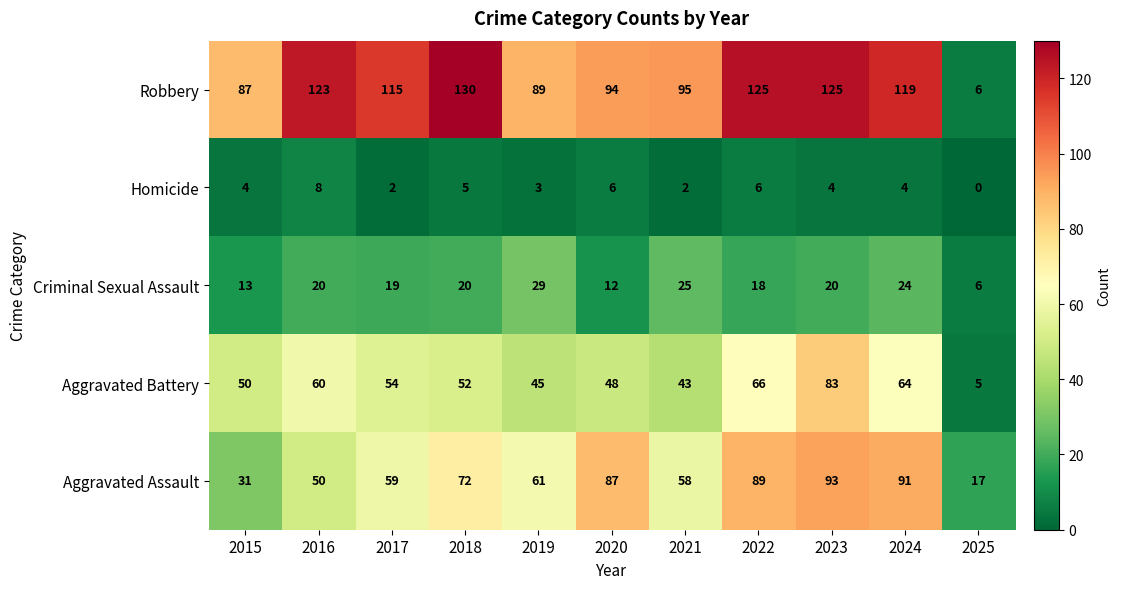

How many categories are shown in the chart?

11